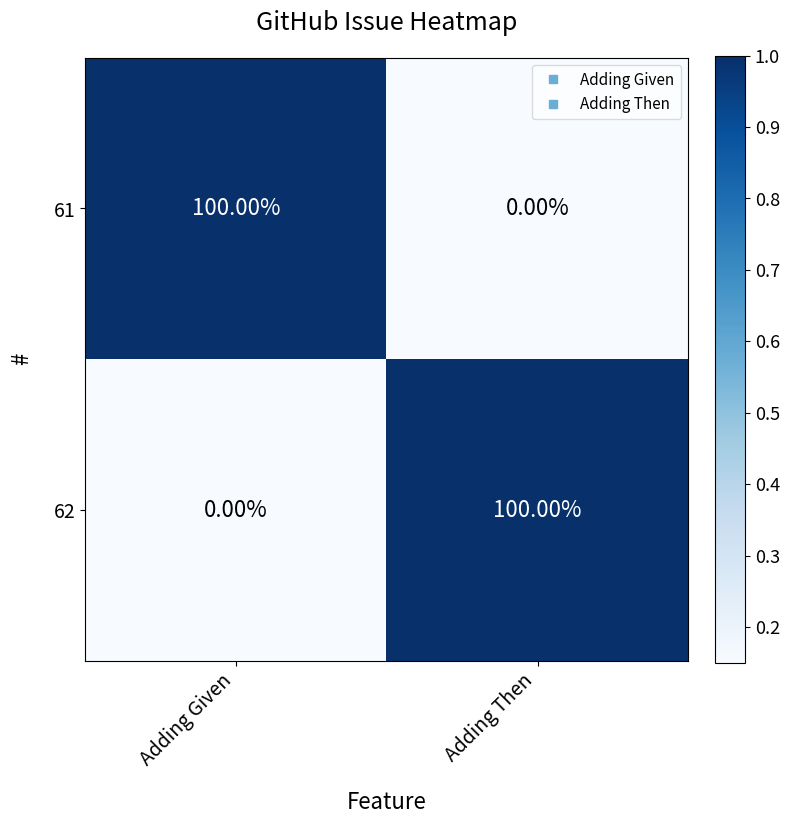

What is the difference between the maximum and minimum values in the 62 series?

100